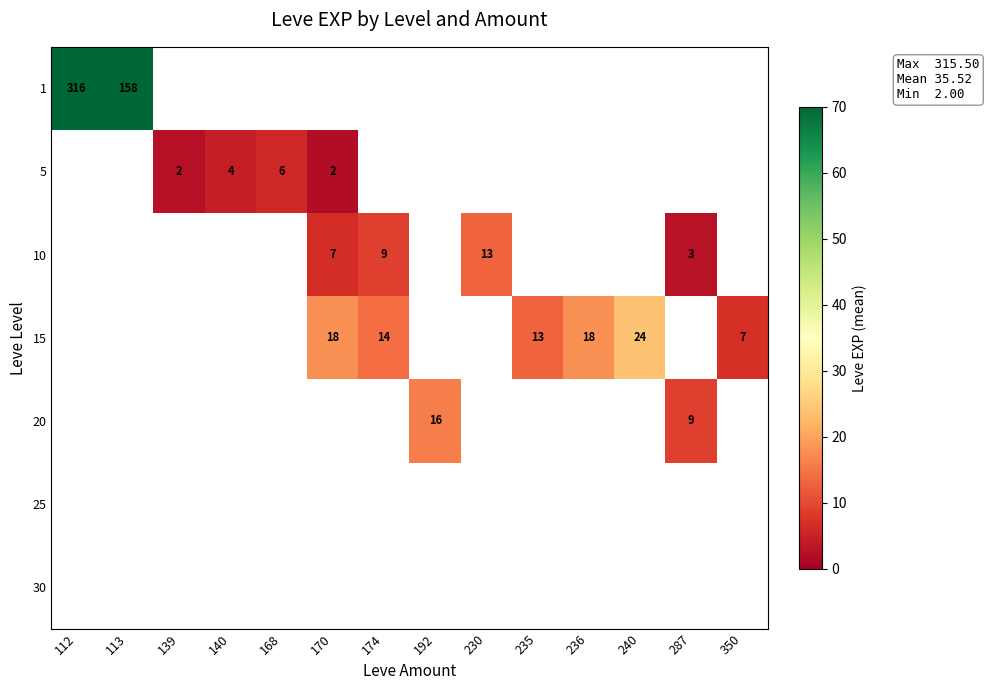

The value of 15 at 240 is 37.9. True or false?

False